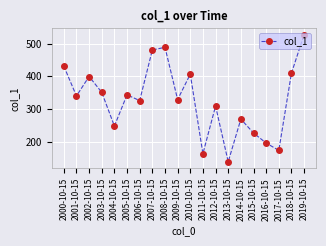

What is the average value?

328.0